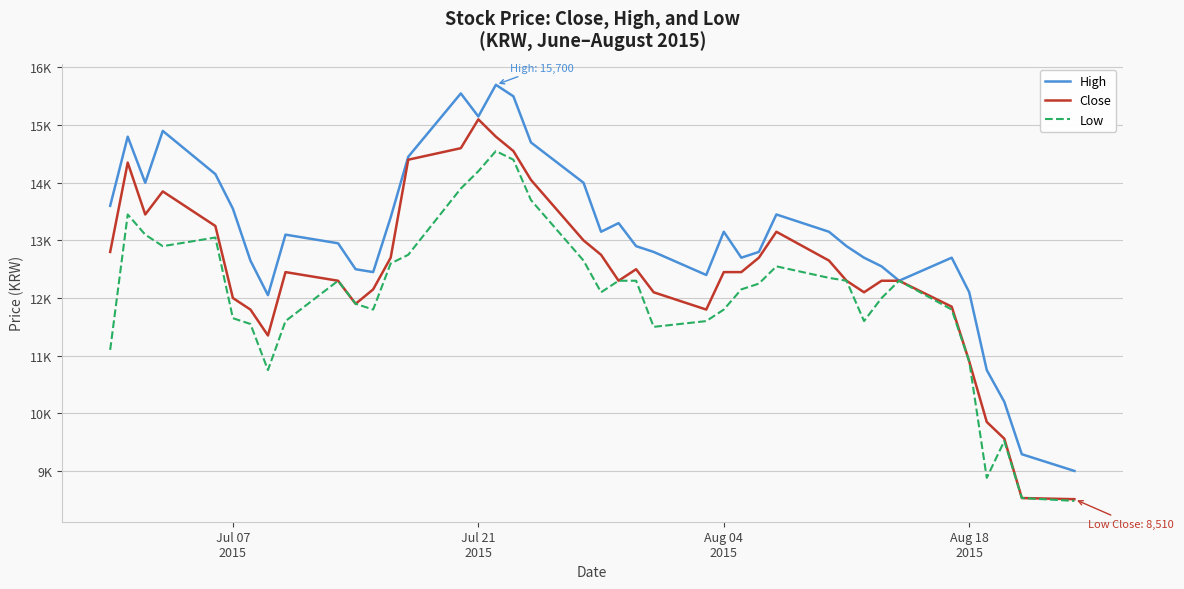

Reading left to right, list all the values displayed in this chart.

High: 13600	14800	14000	14900	14150	13550	12650	12050	13100	12950	12500	12450	13400	14450	15550	15150	15700	15500	14700	14000	13150	13300	12900	12800	12400	13150	12700	12800	13450	13150	12900	12700	12550	12300	12700	12100	10750	10200	9290	9000
Close: 12800	14350	13450	13850	13250	12000	11800	11350	12450	12300	11900	12150	12700	14400	14600	15100	14800	14550	14050	13000	12750	12300	12500	12100	11800	12450	12450	12700	13150	12650	12300	12100	12300	12300	11850	10900	9850	9560	8530	8510
Low: 11100	13450	13100	12900	13050	11650	11550	10750	11600	12300	11900	11800	12600	12750	13900	14200	14550	14400	13700	12650	12100	12300	12300	11500	11600	11800	12150	12250	12550	12350	12300	11600	12000	12300	11800	10900	8880	9520	8530	8480